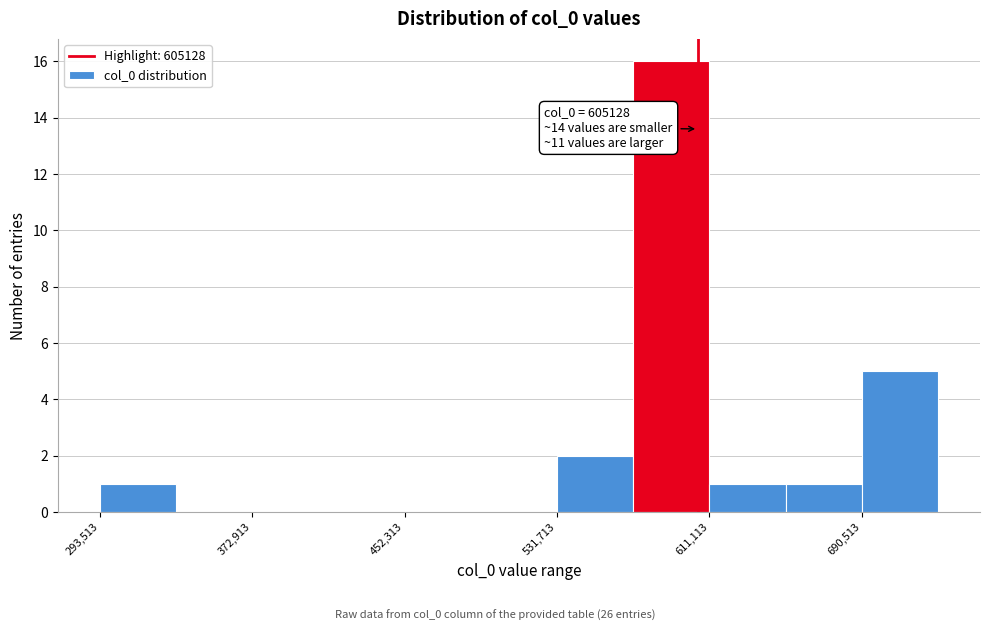

Around what value on the x-axis is the tallest bar? Give the approximate position of its centre, as read against the axis.

590000